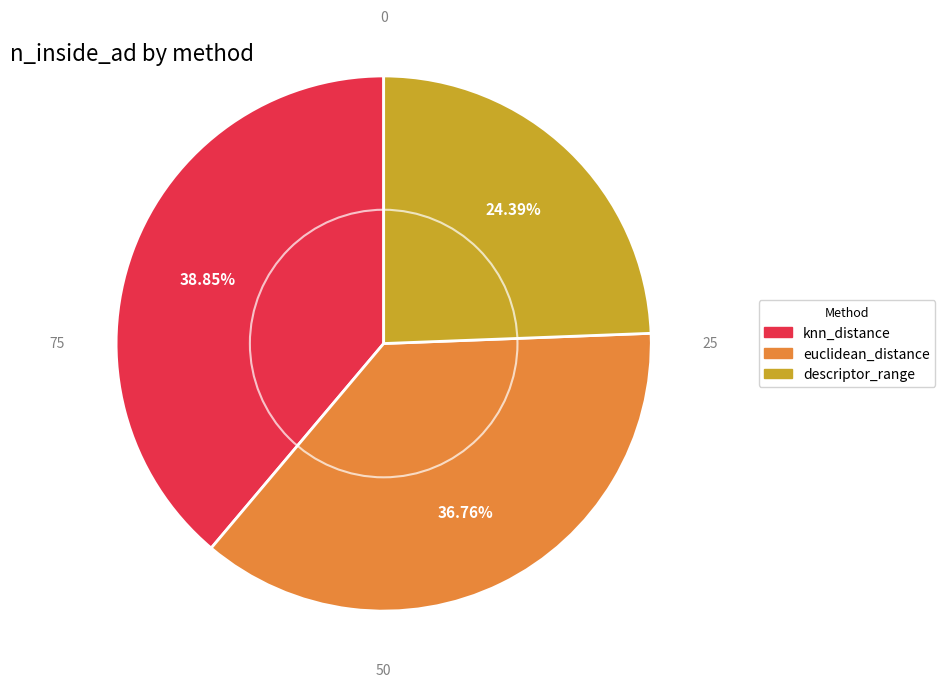

To the nearest percent, what is the average slice percentage?

33%